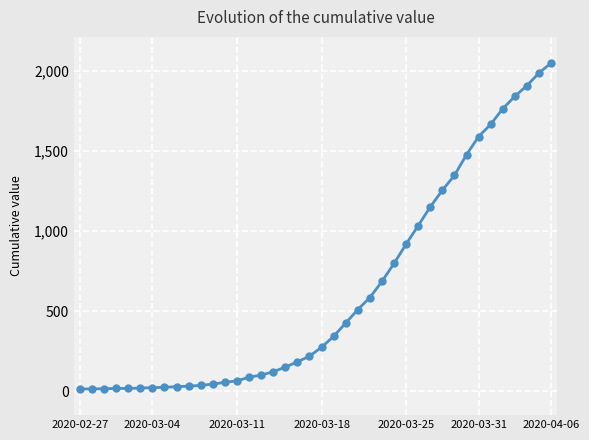

How many data points are less than 274?

20